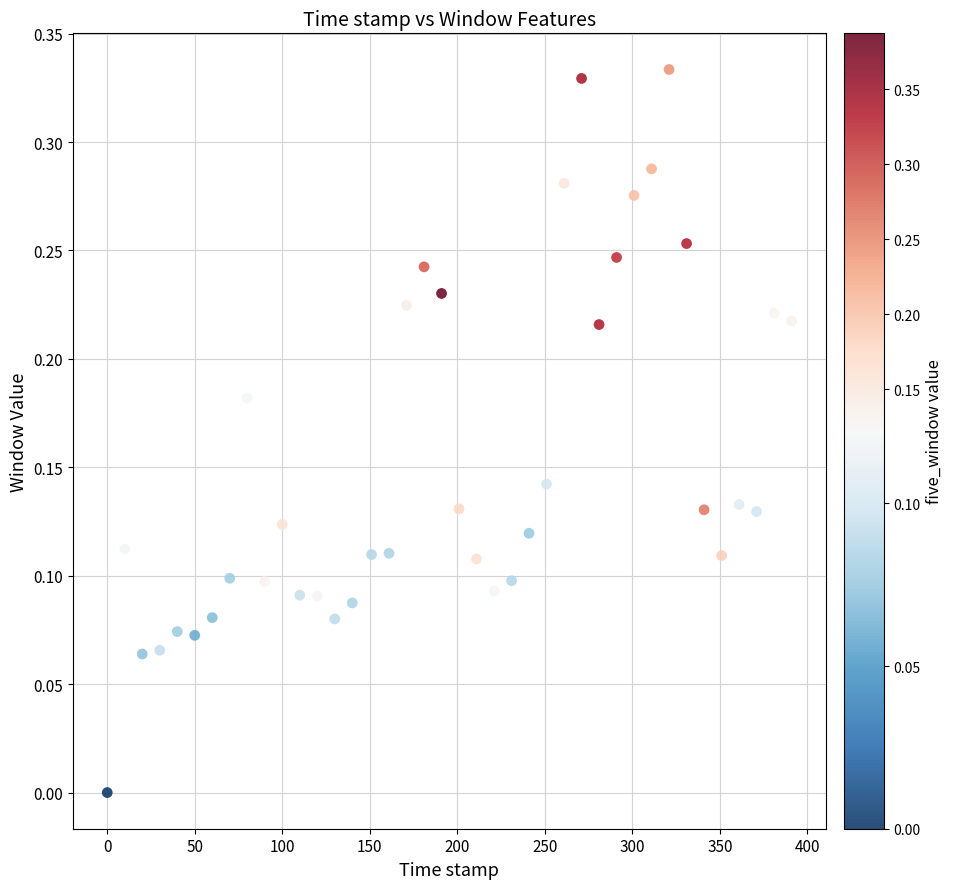

What is the range of X values (max minus min)?

391.0